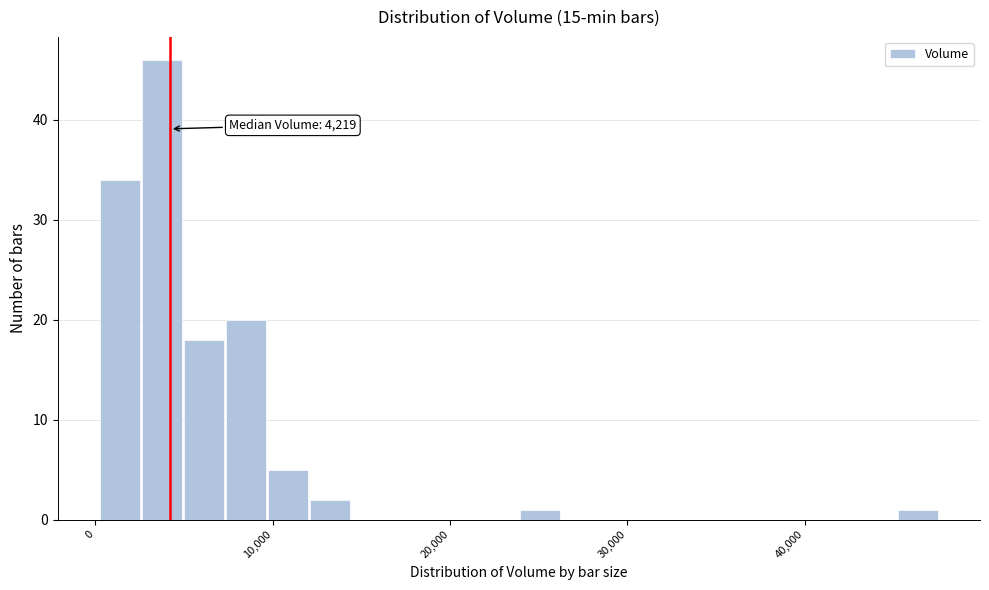

Around what value on the x-axis is the tallest bar? Give the approximate position of its centre, as read against the axis.

4000